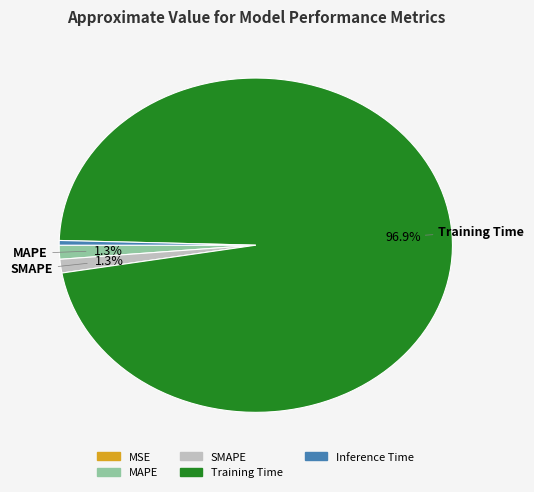

Between Inference Time and MAPE, which is larger?

MAPE